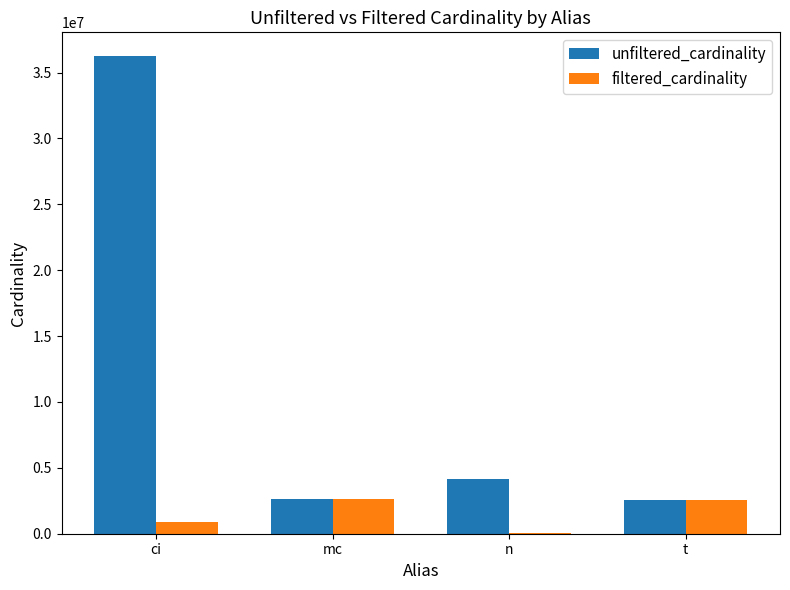

Is the value of unfiltered_cardinality at mc greater than the value of filtered_cardinality at ci?

Yes